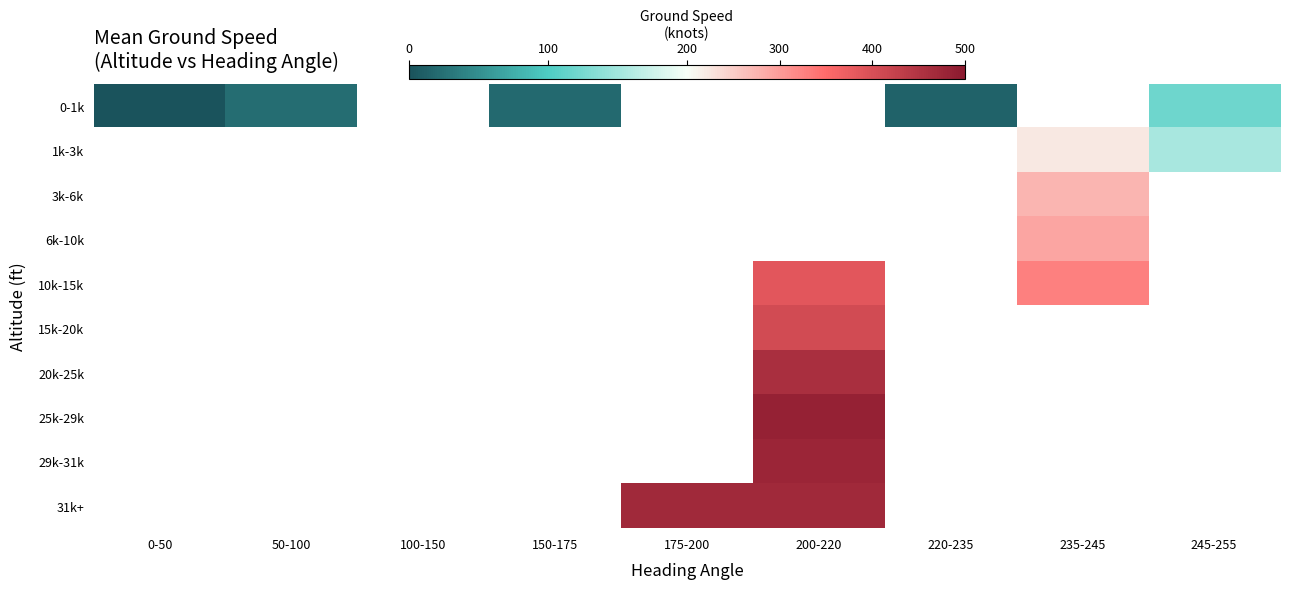

Rank the series by their average value, from lowest to highest.

0-1k, 1k-3k, 3k-6k, 6k-10k, 10k-15k, 15k-20k, 20k-25k, 25k-29k, 29k-31k, 31k+